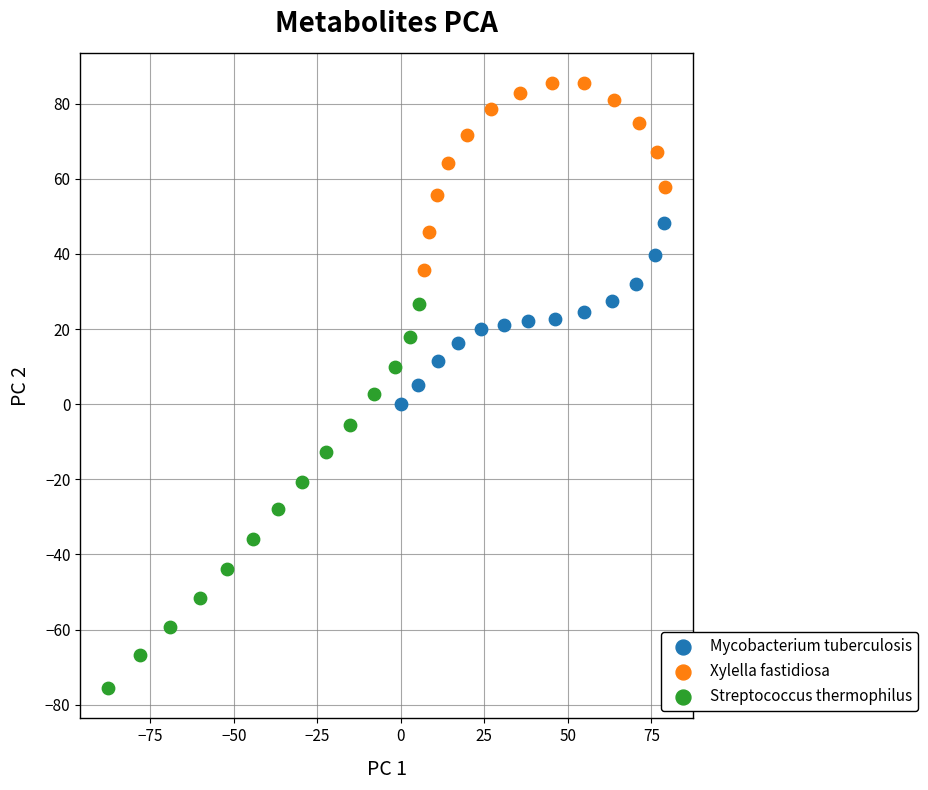

What are all the series names shown in the legend?

Mycobacterium tuberculosis, Xylella fastidiosa, Streptococcus thermophilus